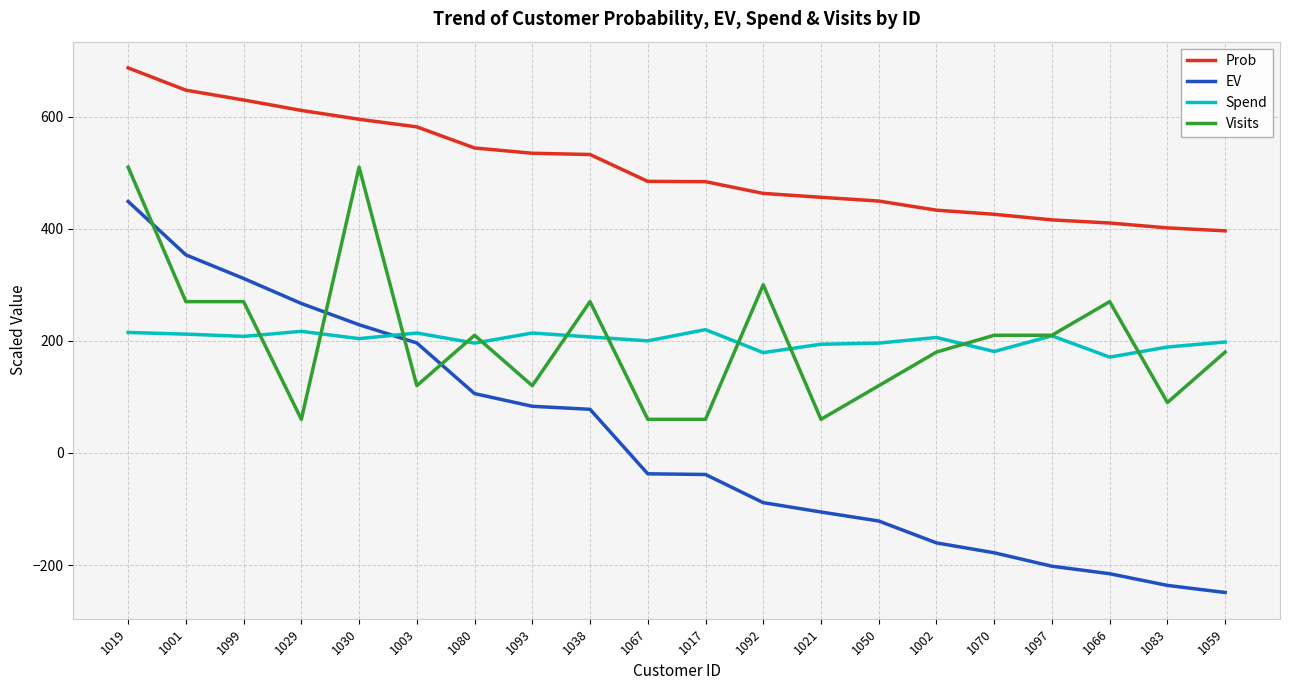

List the series in order of their peak value, lowest first.

Spend, EV, Visits, Prob